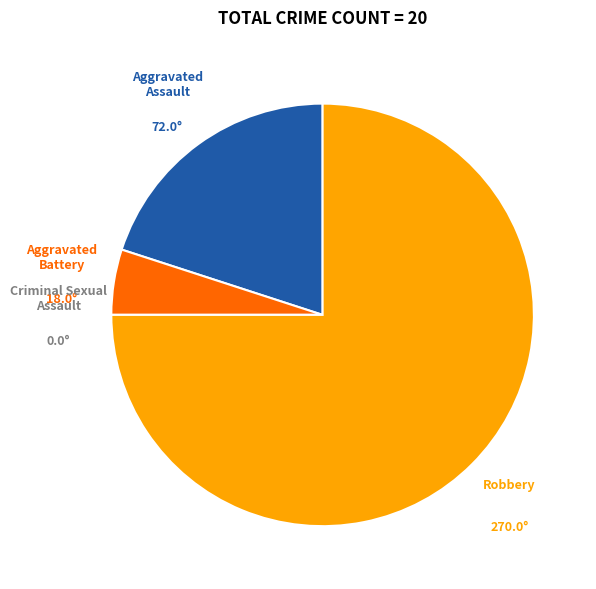

Which slice is the largest?

Robbery